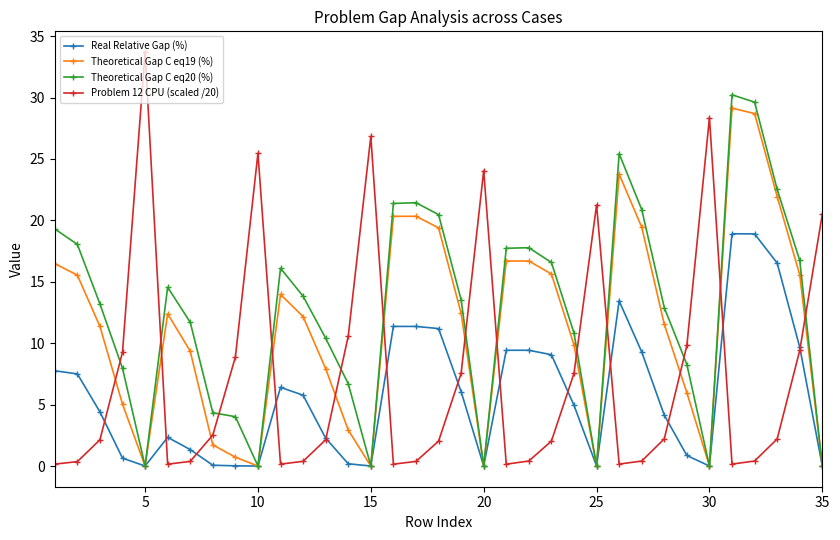

True or false: Theoretical Gap C eq20 (%) and Problem 12 CPU (scaled /20) cross at least once.

True